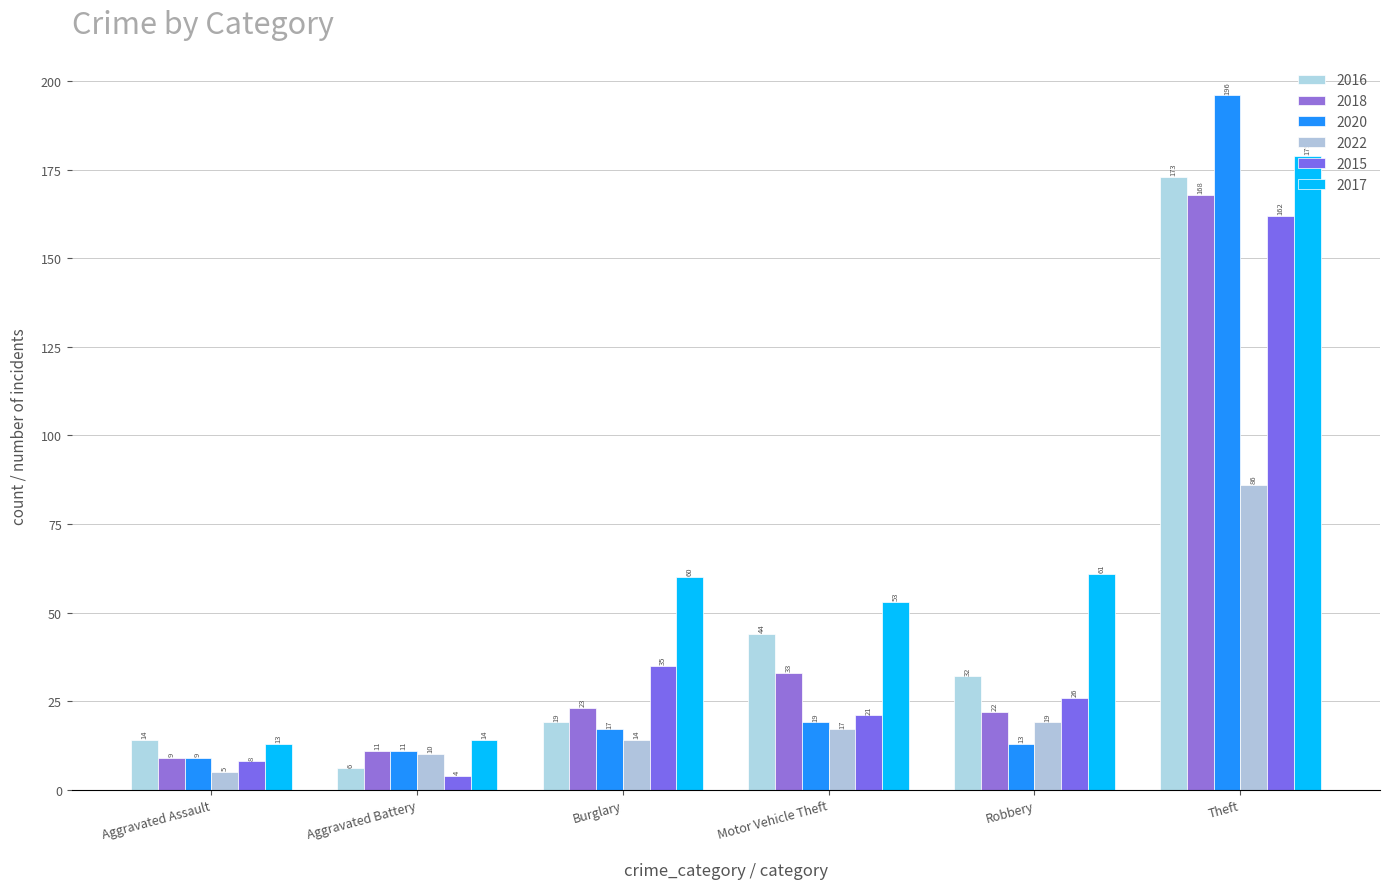

What is the greatest value displayed?

196